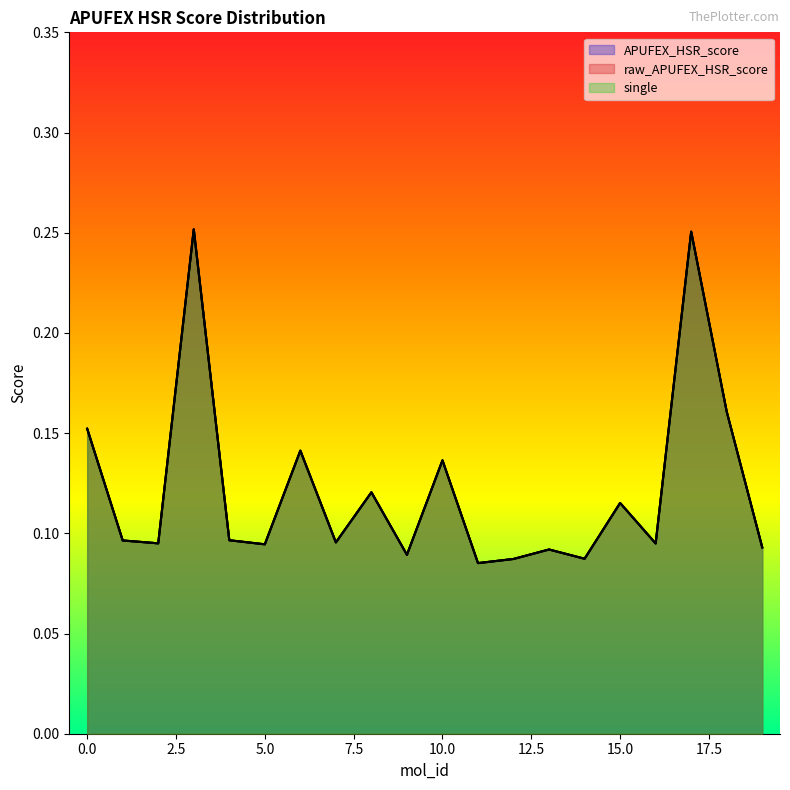

At which category is the sum across all series the highest?

3